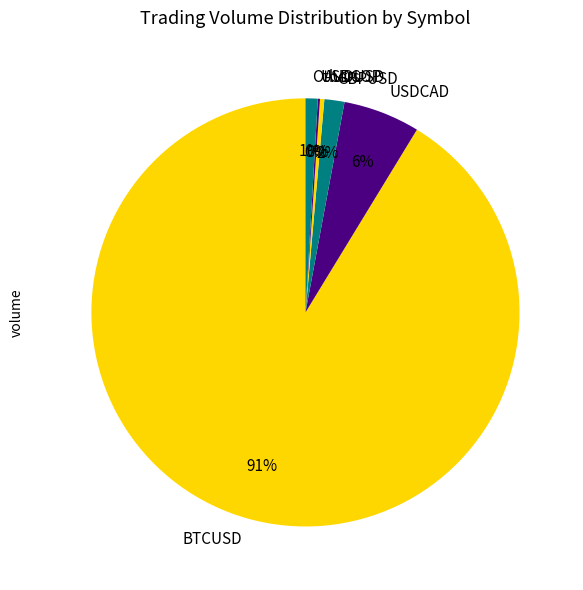

True or false: AUDUSD accounts for 0% of the total.

True